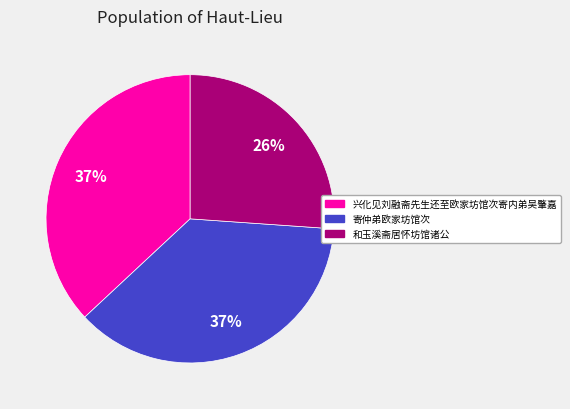

Which category has the smallest portion of the pie?

和玉溪斋居怀坊馆诸公